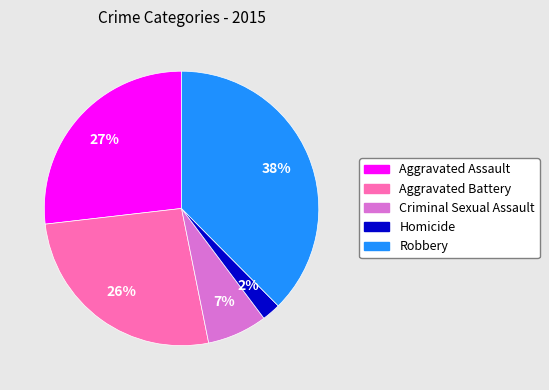

What is the ratio of the value at Aggravated Battery to the value at Aggravated Assault?

1.0